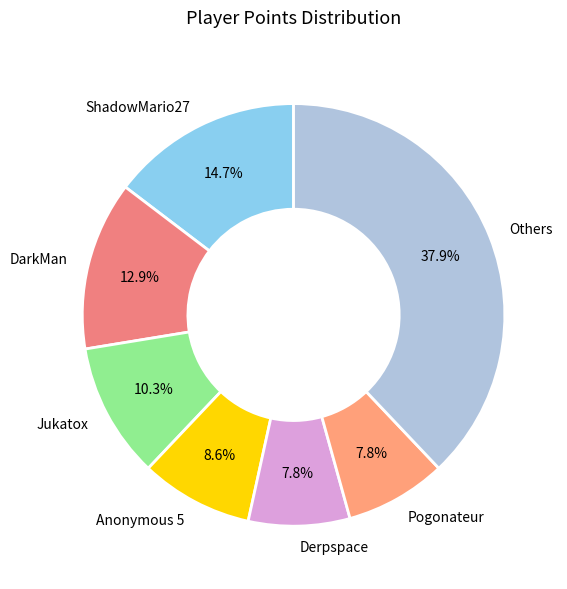

Which slice is the largest?

Others